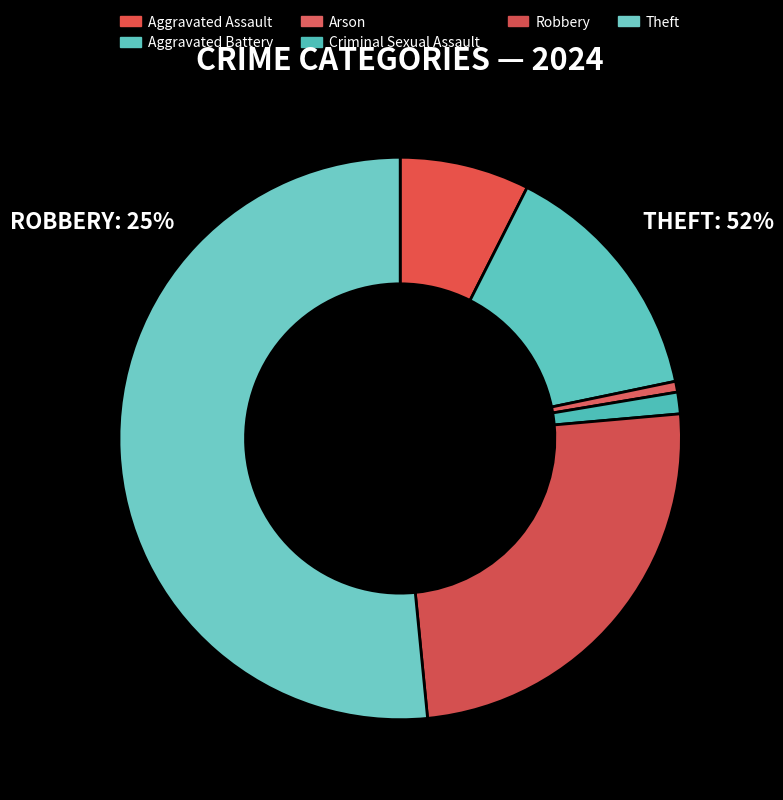

Is there a majority slice in this chart?

Yes